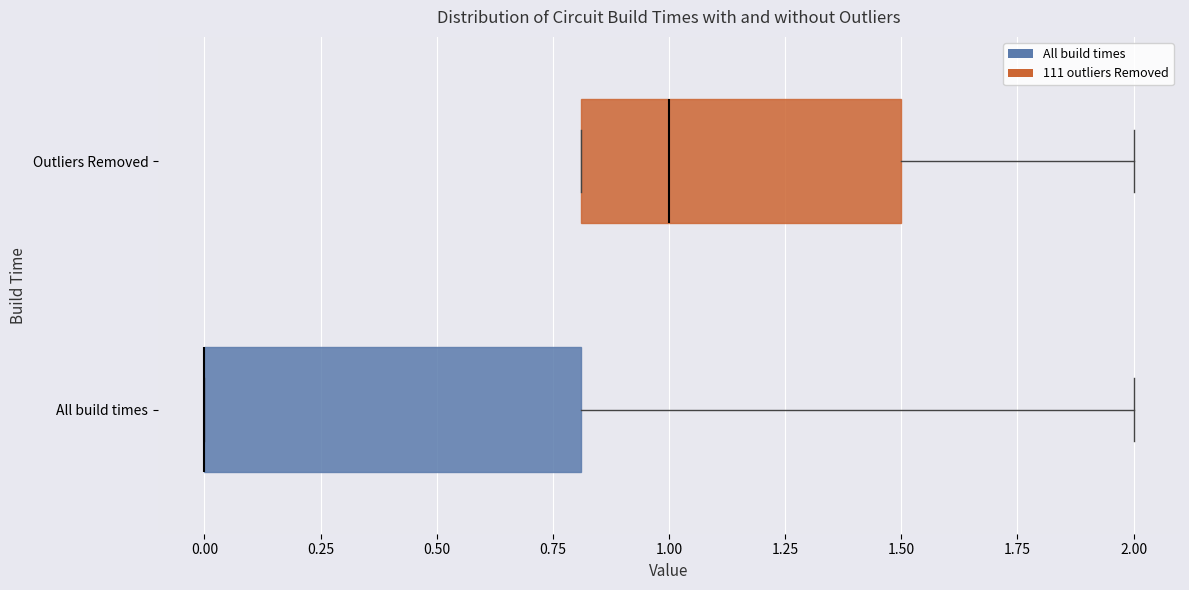

Reading bottom to top, read every box against the x-axis: the position of its median line, the range the box covers, and the ends of its whiskers. The values are not printed on the chart, so give them approximately, as read against the axis.

All build times: median 0.0 (drawn on the box's left edge), box 0.0 to 0.8, whiskers 0.0 to 2.0
Outliers Removed: median 1.0, box 0.8 to 1.5, whiskers 0.8 to 2.0